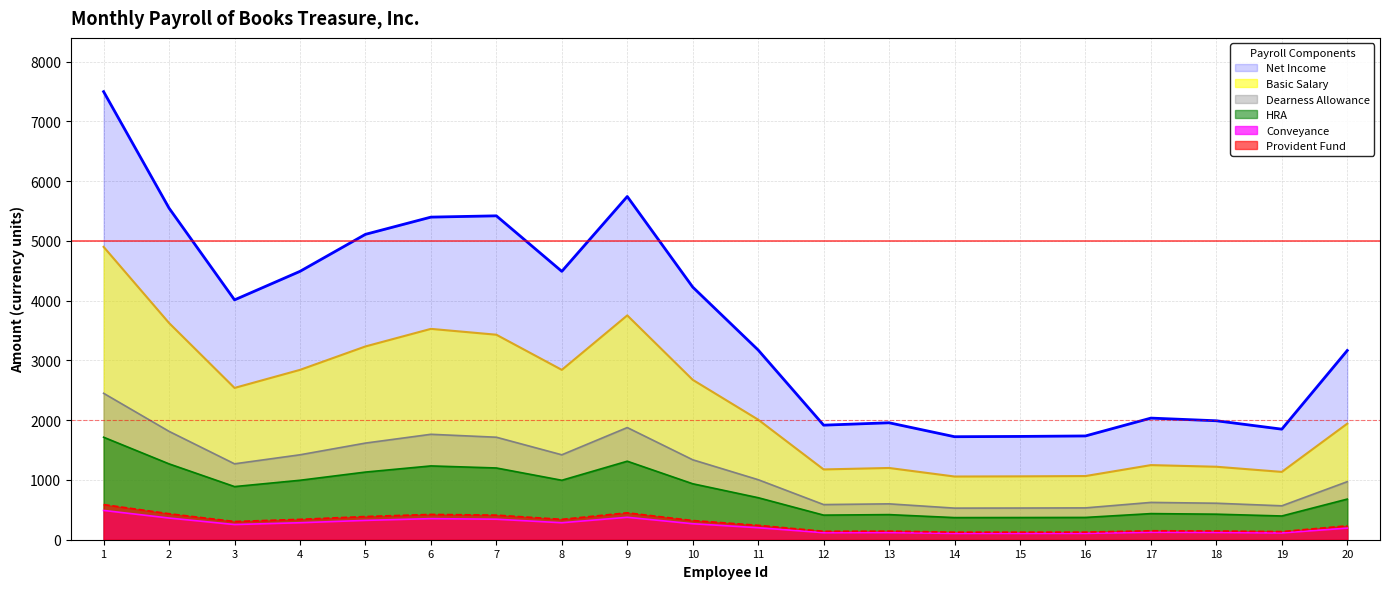

What is the value of the HRA point at the 17th from the left?

437.0